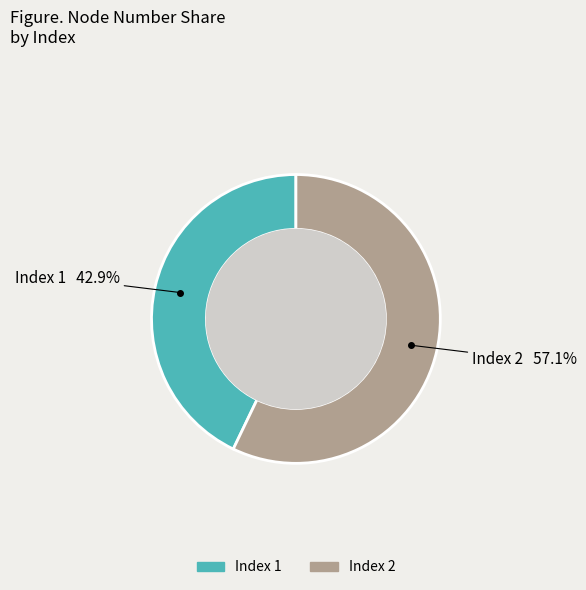

Does any single category account for the majority?

Yes